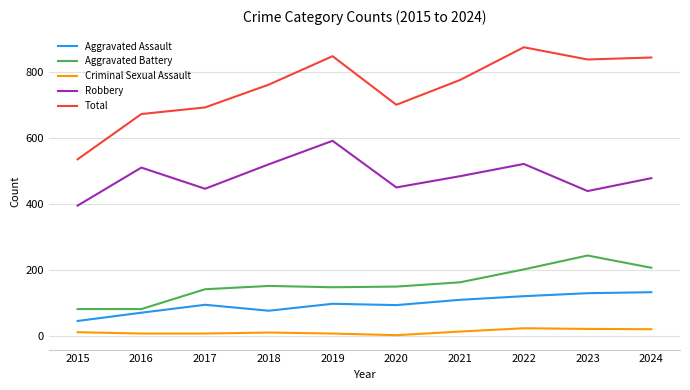

At 2021, list the series in order from smallest to largest.

Criminal Sexual Assault, Aggravated Assault, Aggravated Battery, Robbery, Total